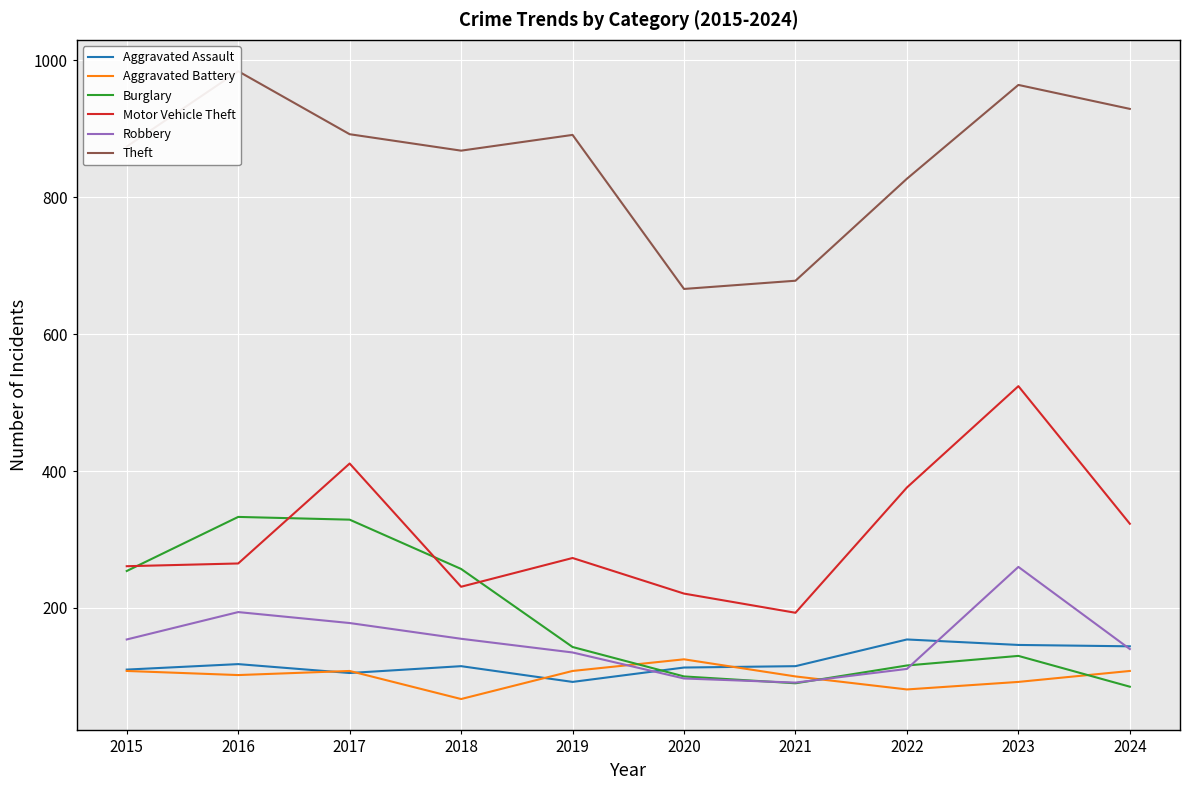

At which label is Theft closest to 825?

2022